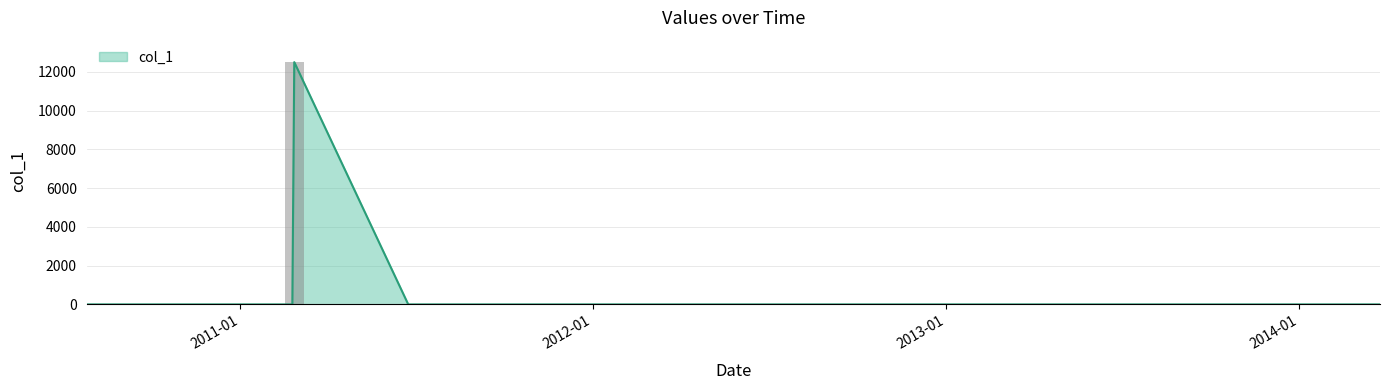

Reading right to left, transcribe all the data shown in this chart.

2014-03-26=0.0	2014-02-20=0.0	2013-03-11=0.0	2013-03-08=0.0	2012-03-18=0.0	2011-06-24=0.1	2011-02-26=12500.0	2011-02-24=0.0	2011-01-18=0.2	2010-10-07=0.0	2010-08-04=0.0	2010-07-26=0.0